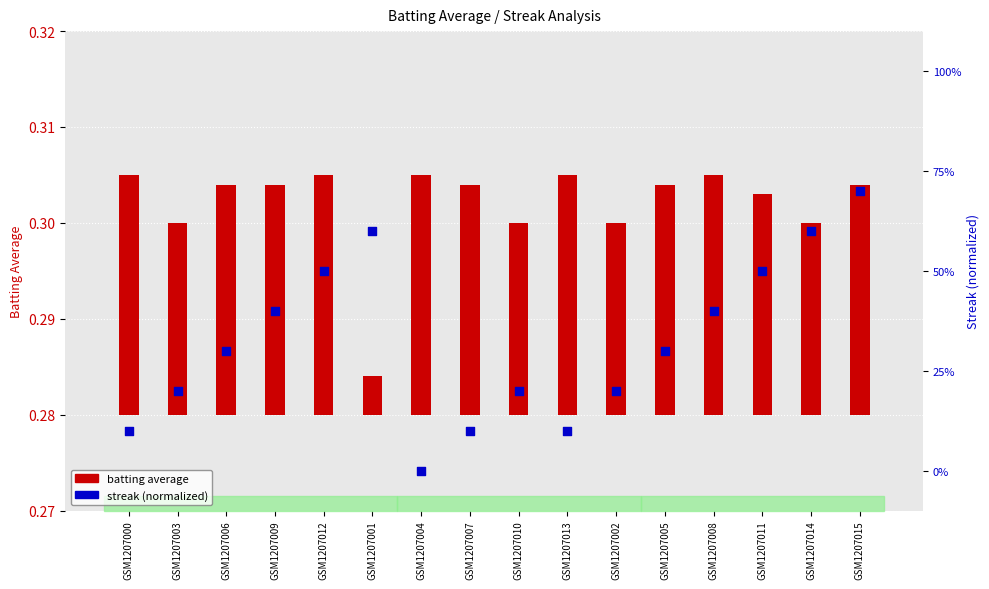

Is the value of streak (normalized) at GSM1207005 greater than the value of batting average at GSM1207004?

Yes